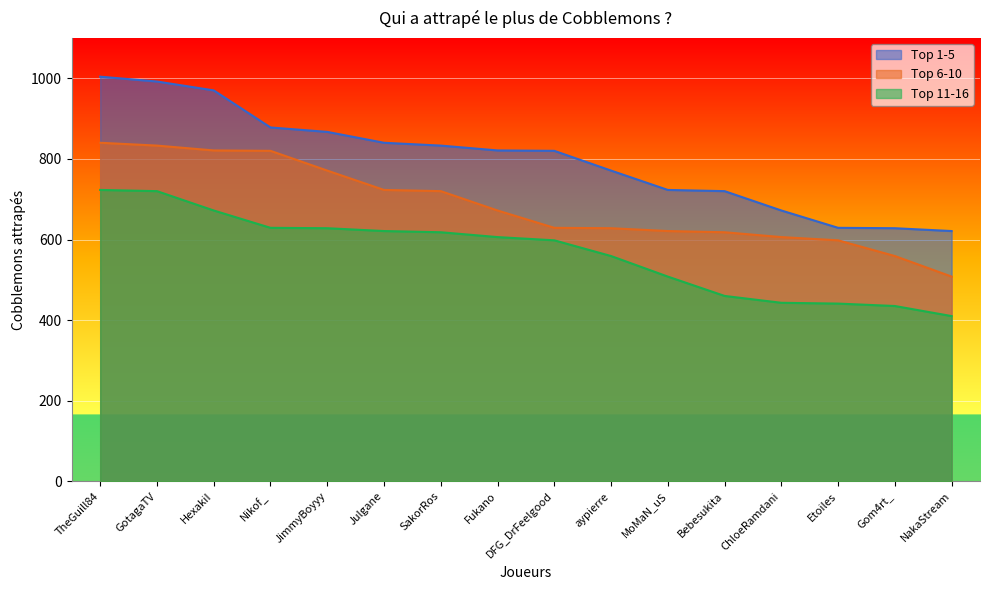

Reading left to right, what are all the values shown in this chart?

Top 1-5: TheGuill84=1004	GotagaTV=992	HexakiI=970	Nikof_=878	JimmyBoyyy=867	Julgane=840	SakorRos=833	Fukano=821	DFG_DrFeelgood=820	aypierre=771	MoMaN_uS=723	Bebesukita=720	ChloeRamdani=672	Etoiles=629	Gom4rt_=628	NakaStream=621
Top 6-10: TheGuill84=840	GotagaTV=833	HexakiI=821	Nikof_=820	JimmyBoyyy=771	Julgane=723	SakorRos=720	Fukano=672	DFG_DrFeelgood=629	aypierre=628	MoMaN_uS=621	Bebesukita=618	ChloeRamdani=606	Etoiles=598	Gom4rt_=559	NakaStream=508
Top 11-16: TheGuill84=723	GotagaTV=720	HexakiI=672	Nikof_=629	JimmyBoyyy=628	Julgane=621	SakorRos=618	Fukano=606	DFG_DrFeelgood=598	aypierre=559	MoMaN_uS=508	Bebesukita=460	ChloeRamdani=443	Etoiles=441	Gom4rt_=435	NakaStream=410